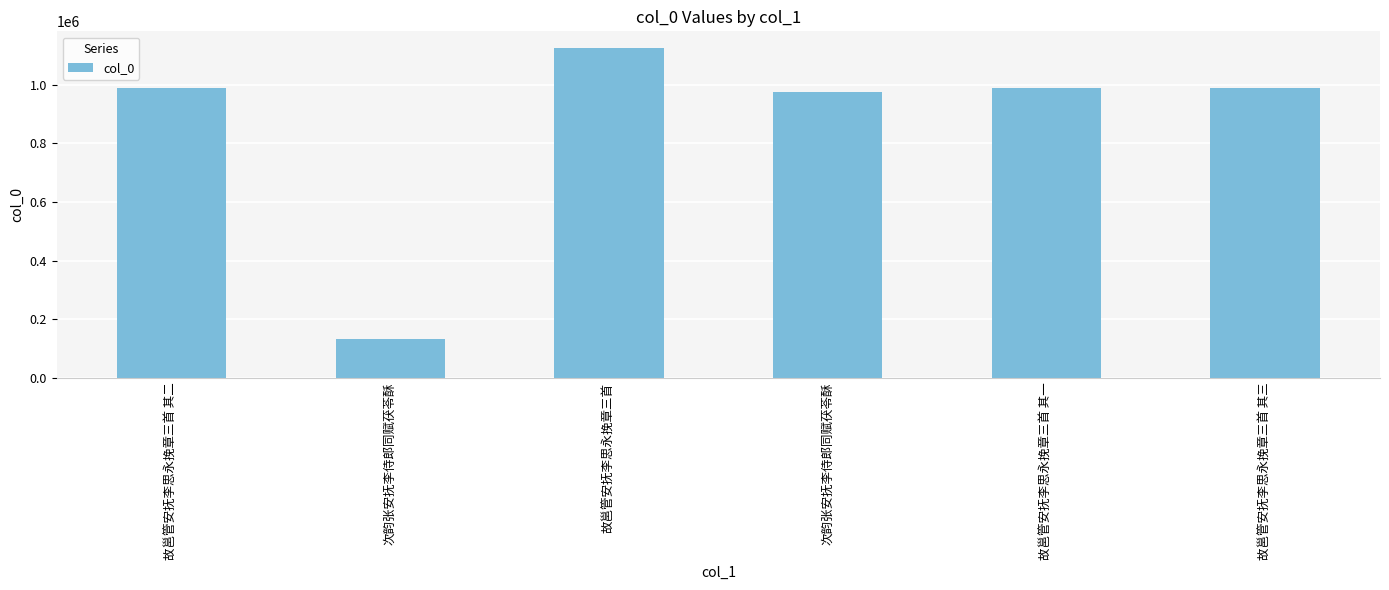

What is the difference between the values at 次韵张安抚李侍郎同赋茯苓酥 and 故邕管安抚李思永挽章三首 其一?

14470